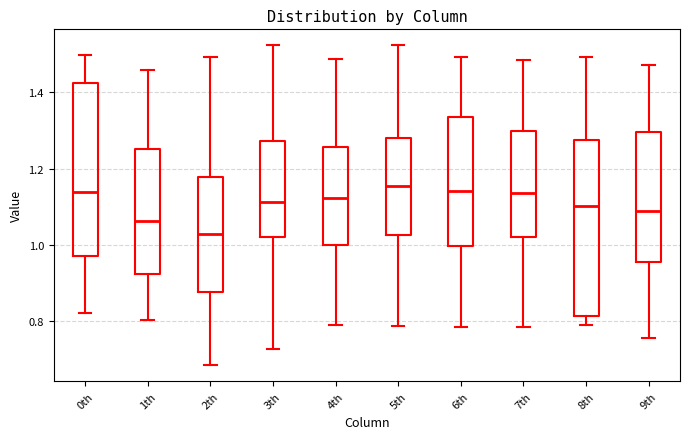

Reading left to right, read every box against the y-axis: the position of its median line, the range the box covers, and the ends of its whiskers. The values are not printed on the chart, so give them approximately, as read against the axis.

0th: median 1.14, box 0.98 to 1.42, whiskers 0.82 to 1.50
1th: median 1.06, box 0.92 to 1.26, whiskers 0.80 to 1.46
2th: median 1.02, box 0.88 to 1.18, whiskers 0.68 to 1.50
3th: median 1.12, box 1.02 to 1.28, whiskers 0.72 to 1.52
4th: median 1.12, box 1.00 to 1.26, whiskers 0.78 to 1.48
5th: median 1.16, box 1.02 to 1.28, whiskers 0.78 to 1.52
6th: median 1.14, box 1.00 to 1.34, whiskers 0.78 to 1.50
7th: median 1.14, box 1.02 to 1.30, whiskers 0.78 to 1.48
8th: median 1.10, box 0.82 to 1.28, whiskers 0.78 to 1.50
9th: median 1.08, box 0.96 to 1.30, whiskers 0.76 to 1.48